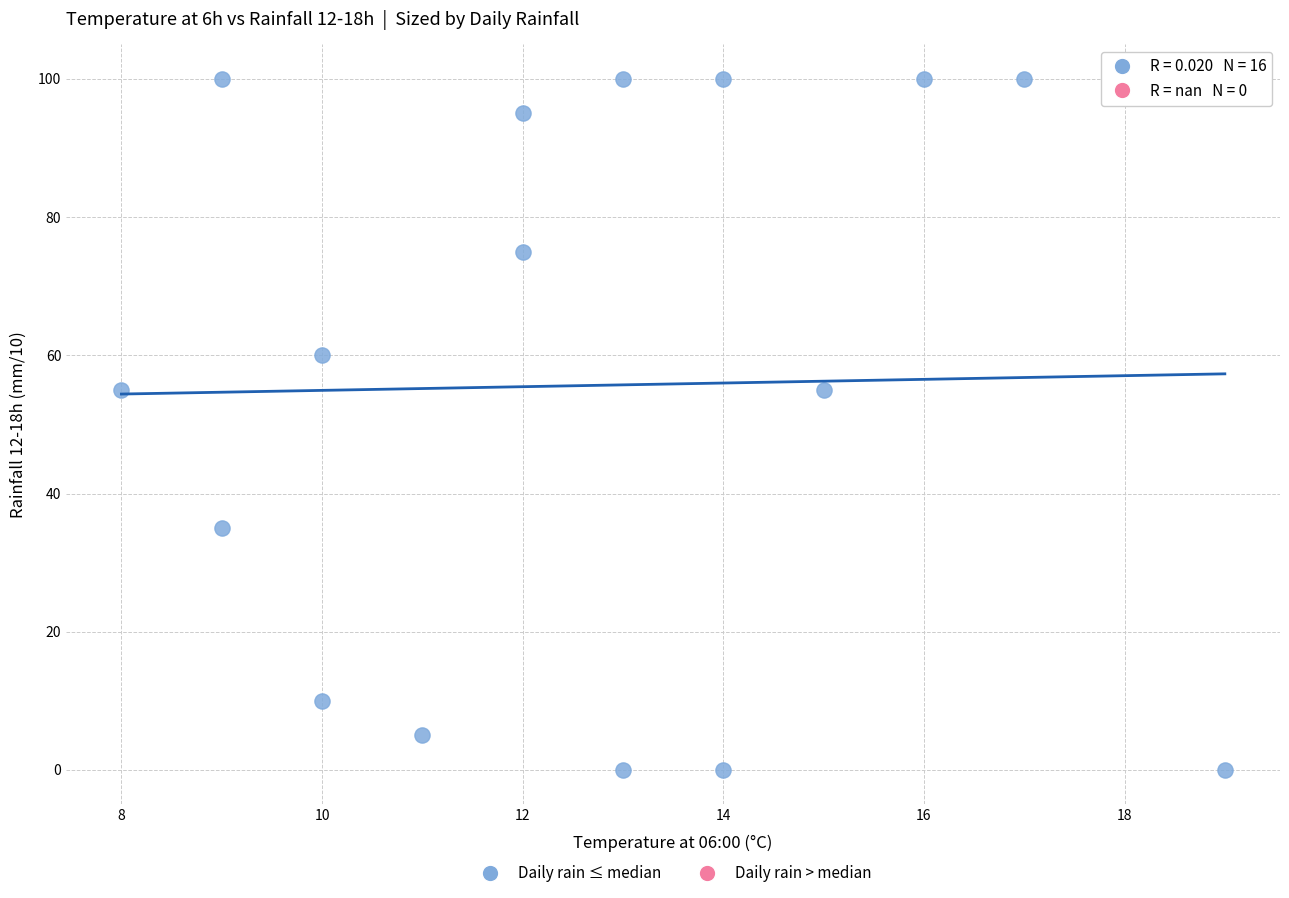

What is the range of Y values (max minus min)?

100